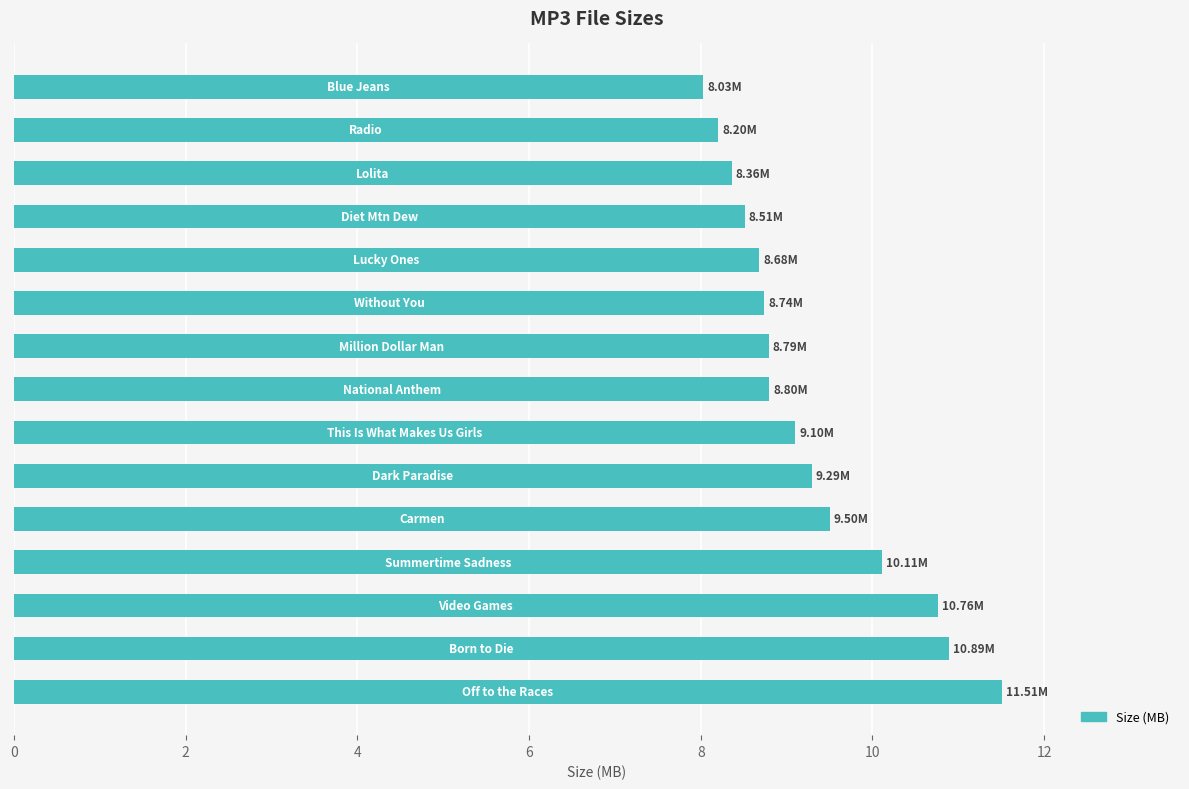

What is the difference between the maximum and minimum values?

3.5